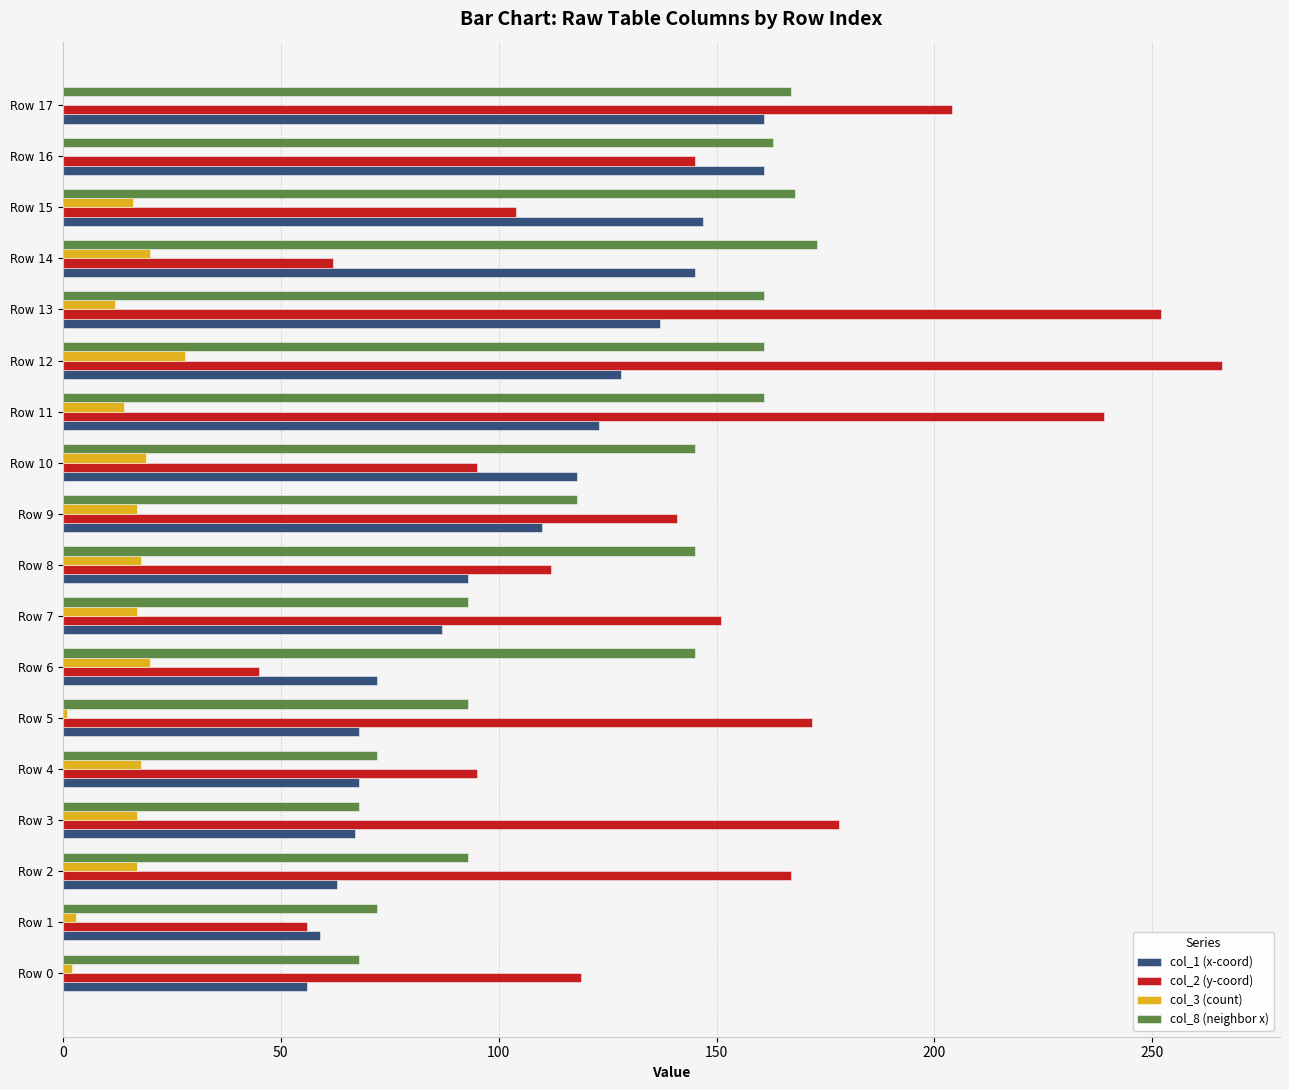

The col_1 (x-coord) series shows 20 at Row 7. True or false?

False